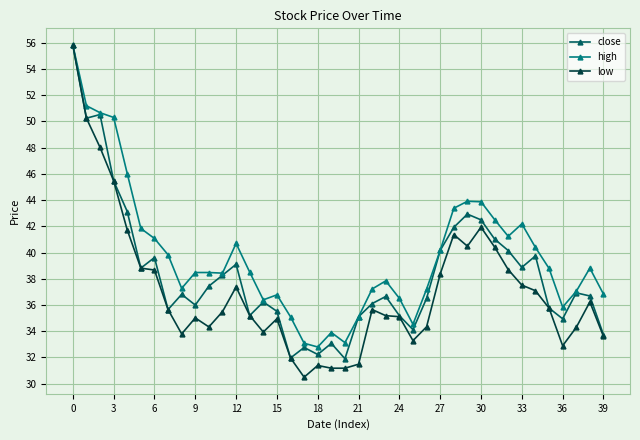

At how many categories does at least one series exceed 47?

4